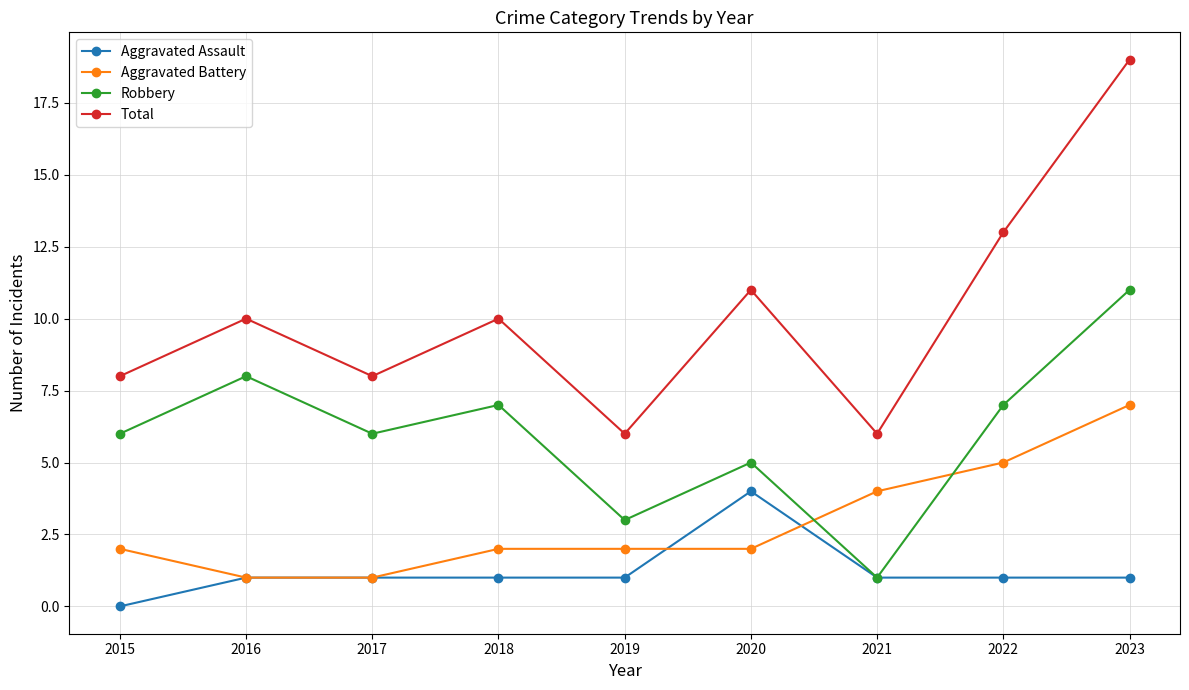

Where is the first local minimum for Robbery?

2017